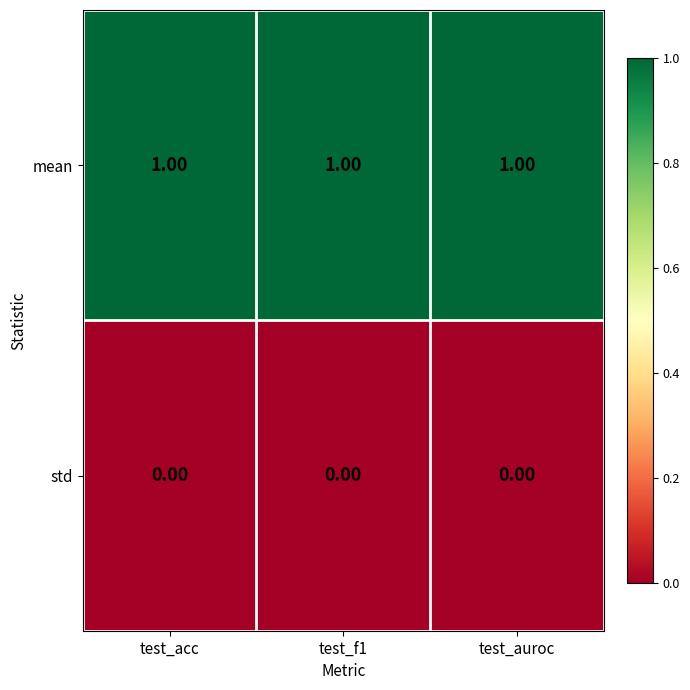

List the series in order of their peak value, highest first.

mean, std